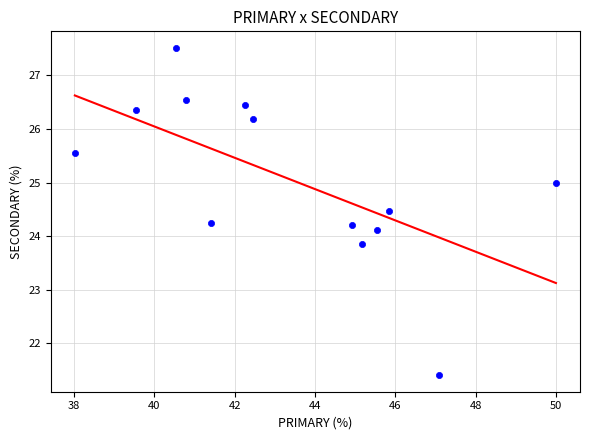

What is the range of Y values (max minus min)?

6.1